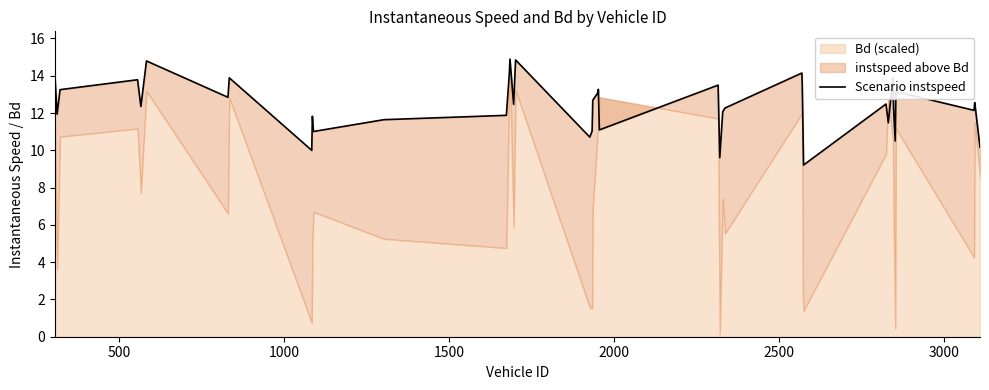

What is the label of the 35th point from the left?

34